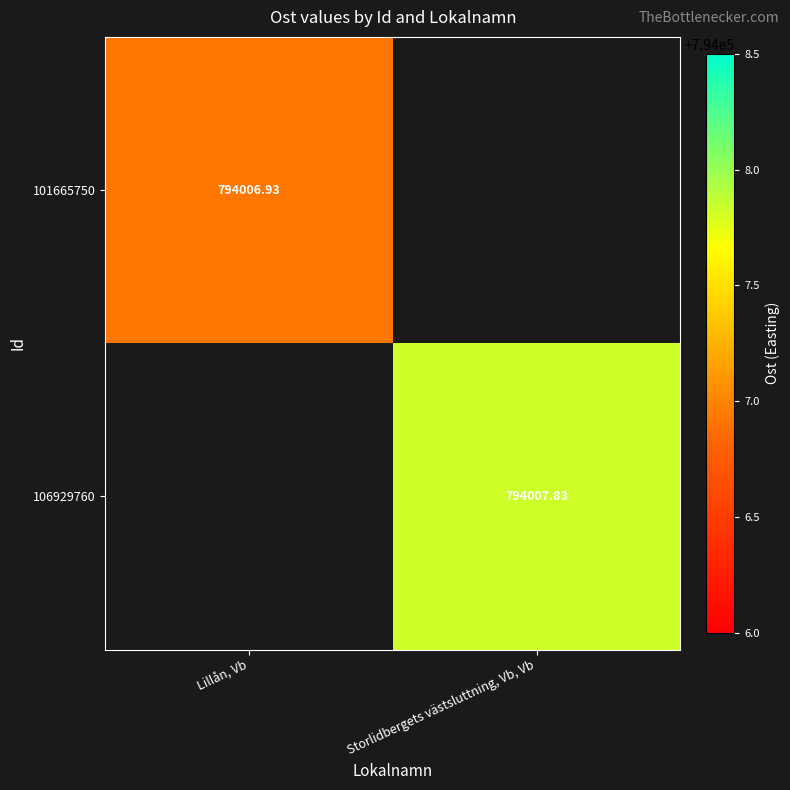

True or false: 106929760 has a value of 794007.8 at Storlidbergets västsluttning, Vb, Vb.

True